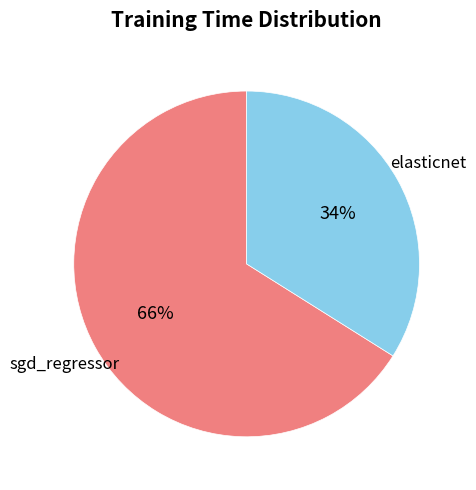

Combined, do elasticnet and sgd_regressor account for over 50%?

Yes